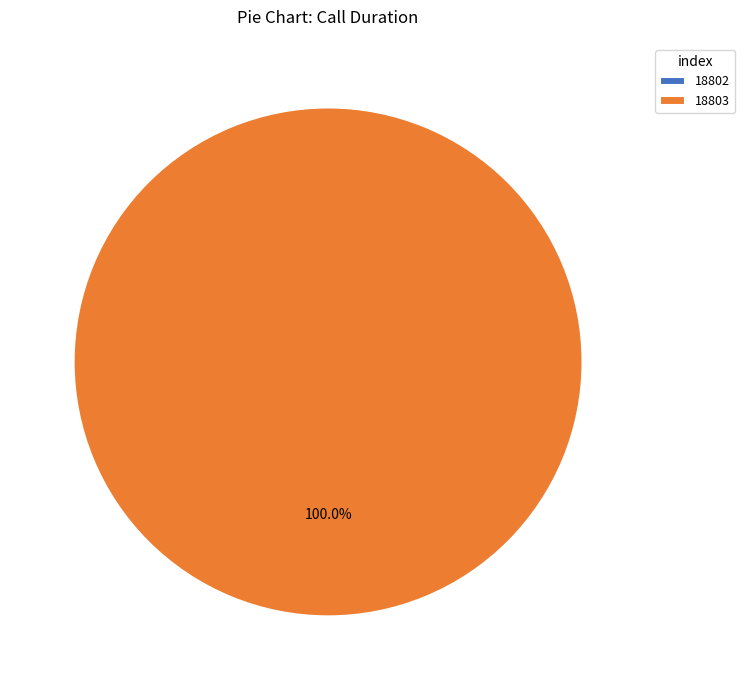

What is the smallest slice in the pie chart?

18802